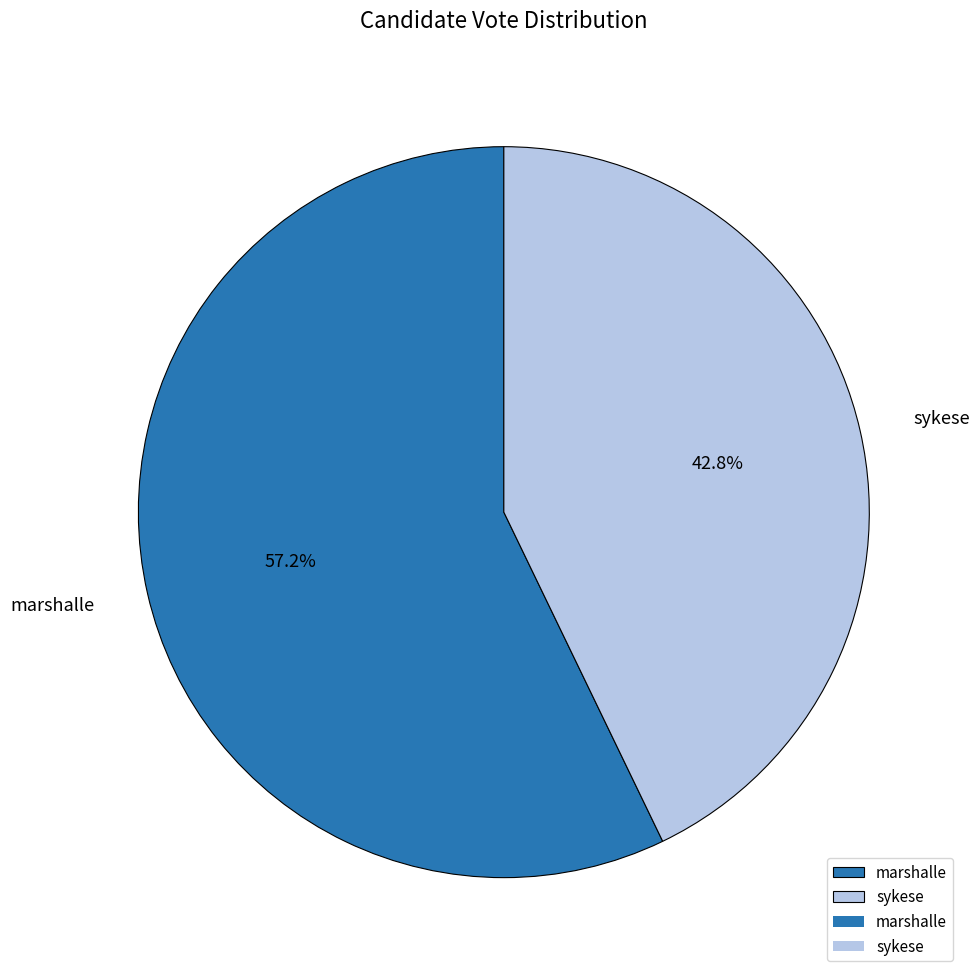

How many slices are in this pie chart?

2